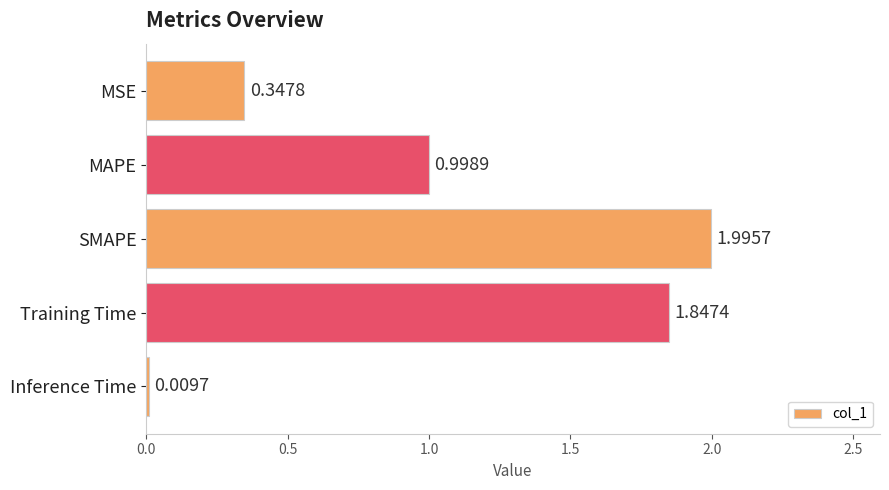

Where is the data nearest to the value 1?

MAPE